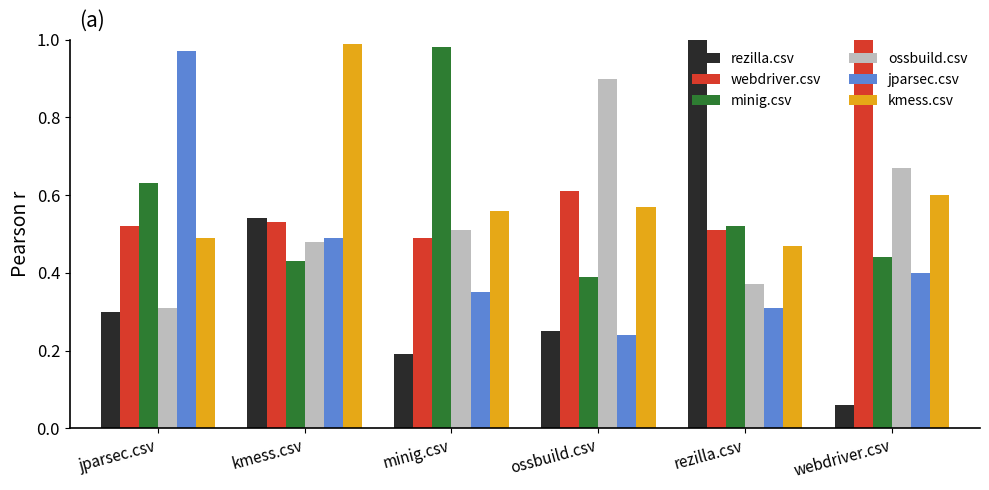

How many bars are there in total?

36